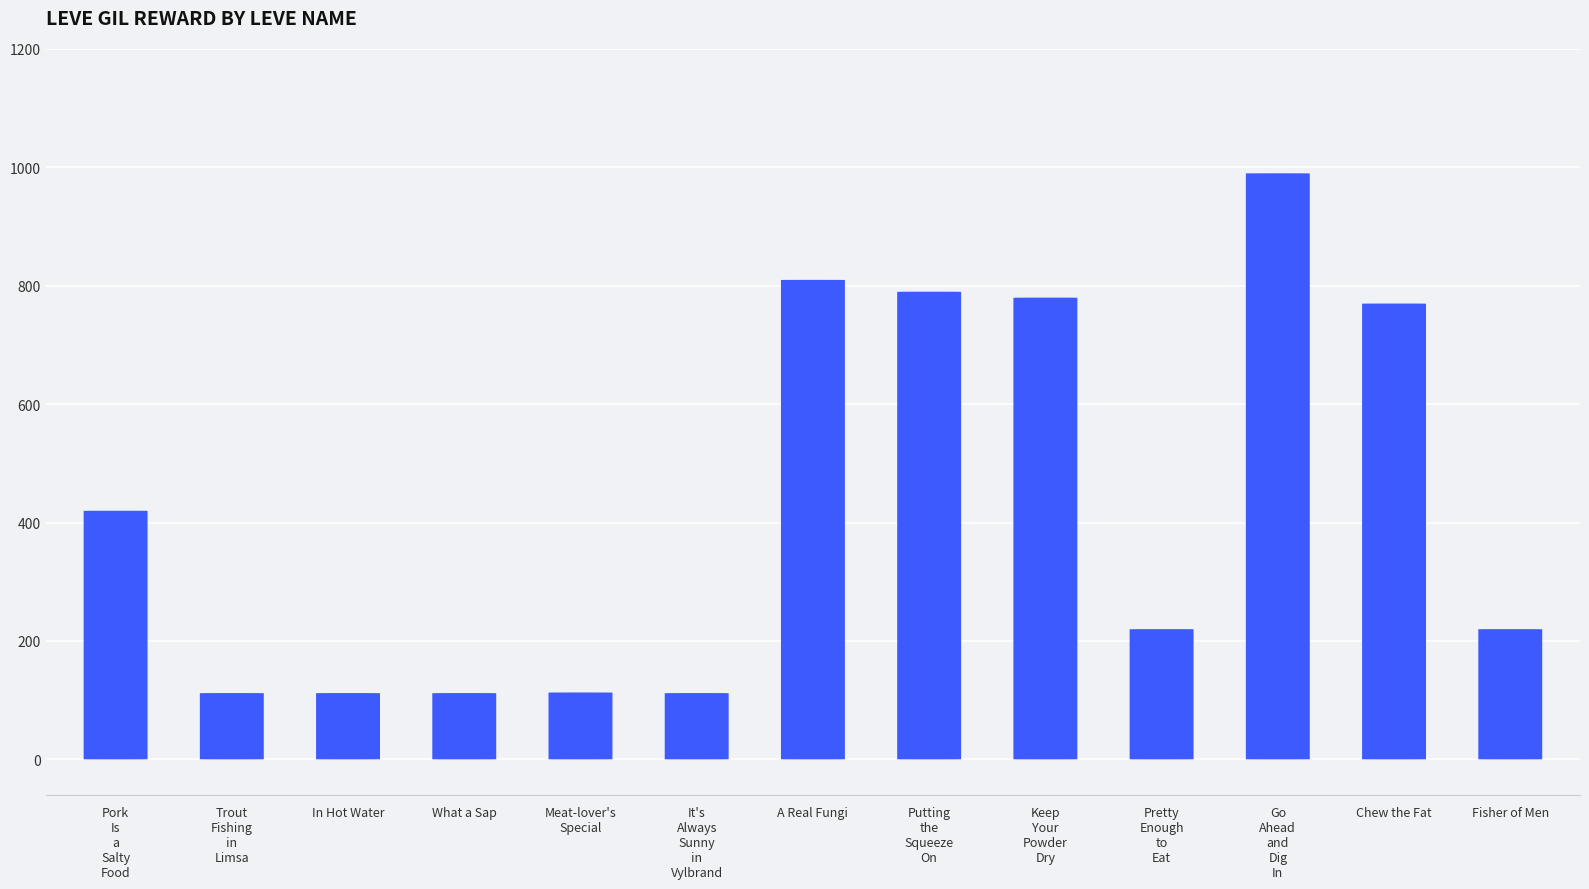

What is the smallest value displayed?

112